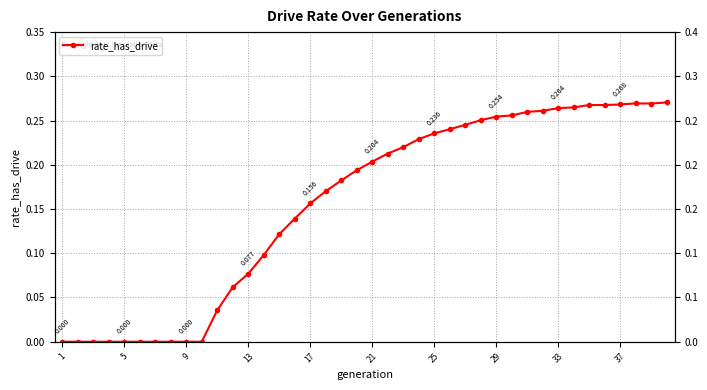

True or false: the data shows -0.1 at 5.

False